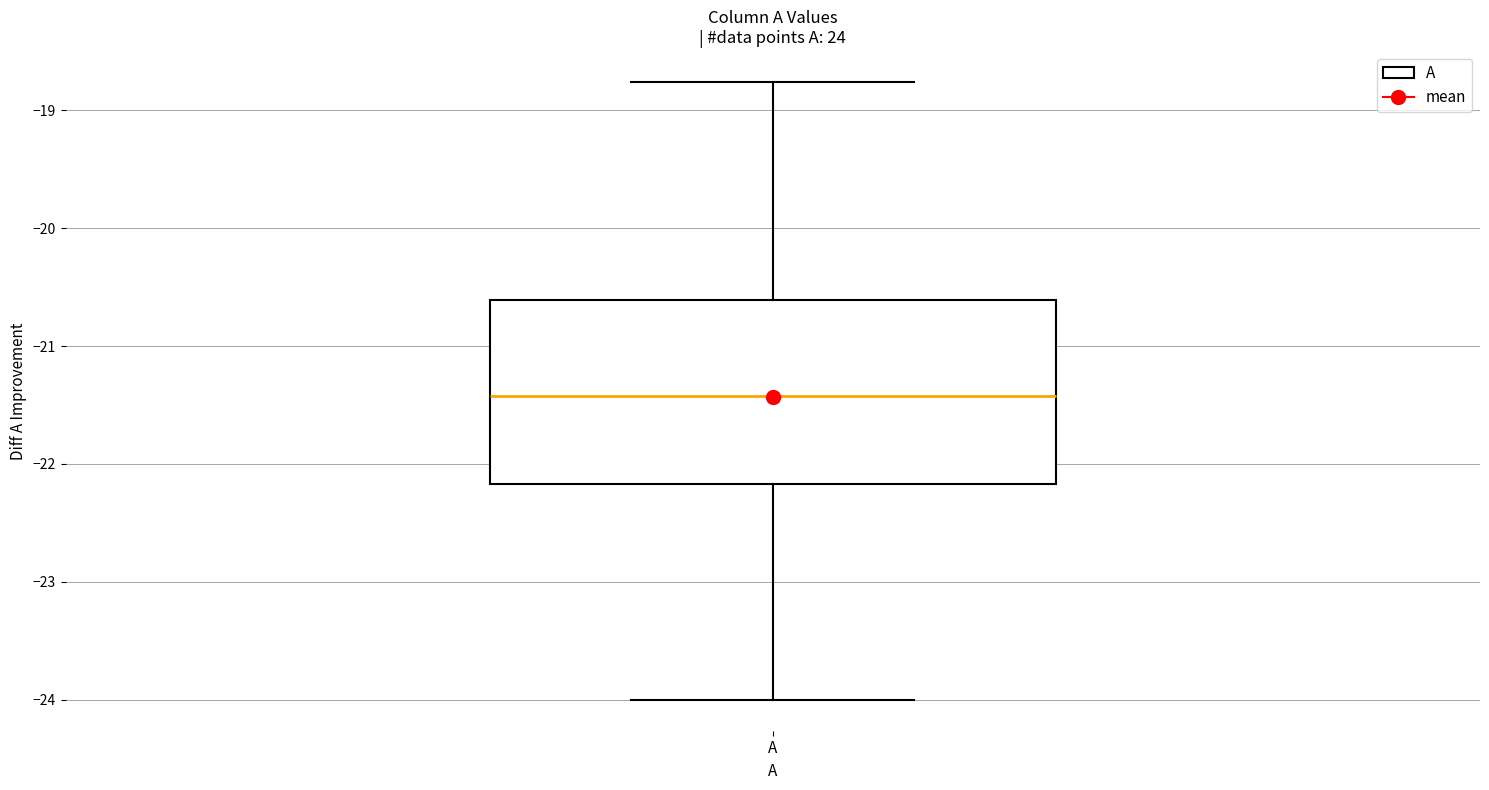

Where does the lower whisker of the box for A end on the y-axis? The values are not printed on the chart, so give them approximately, as read against the axis.

-24.0